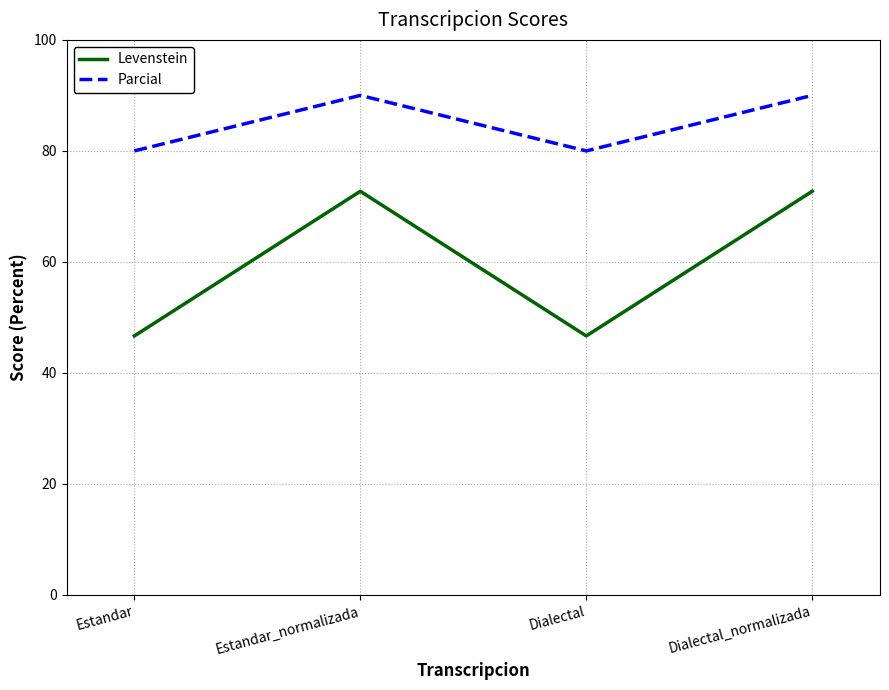

Which series changed the most between Dialectal and Dialectal_normalizada?

Levenstein